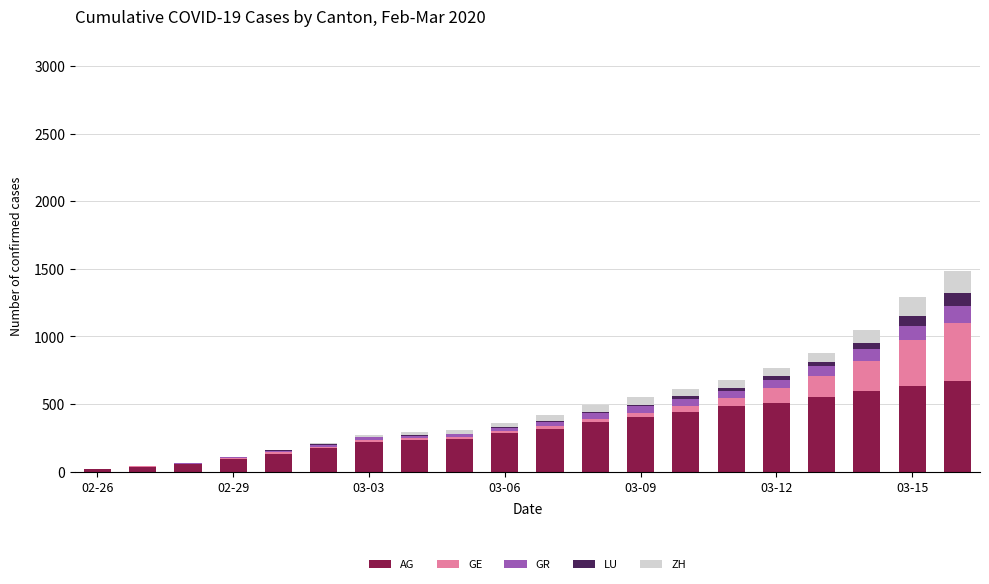

What is the highest value of the AG series?

673